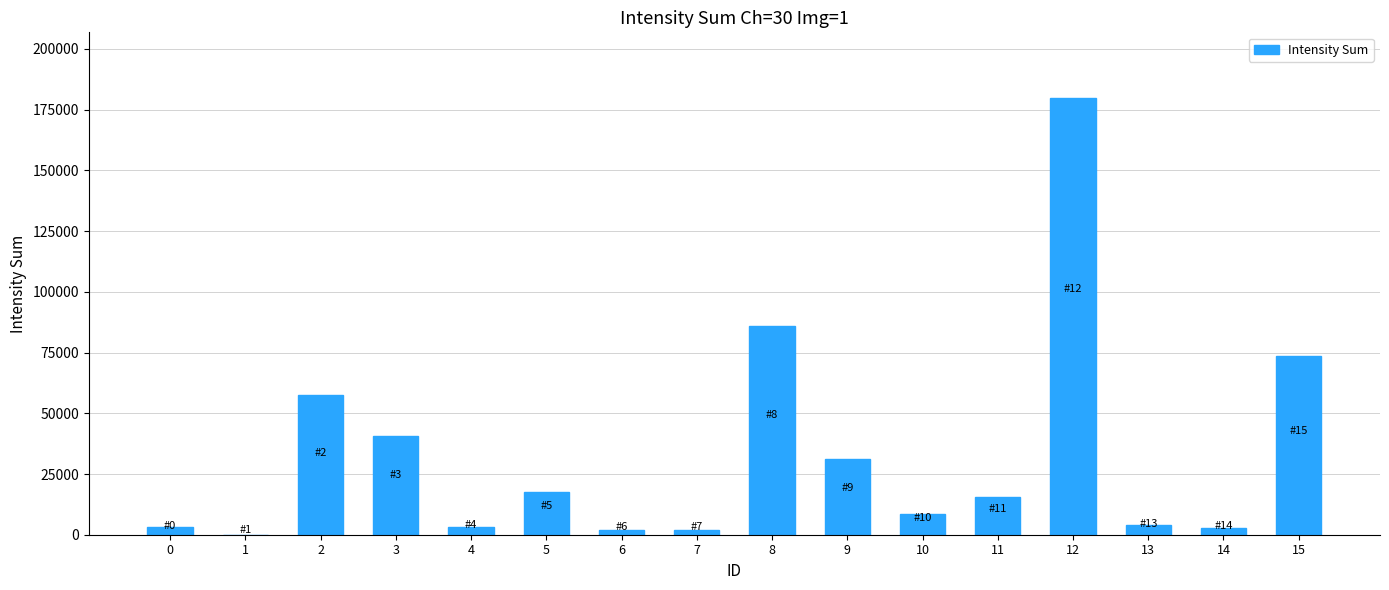

Approximately how many times larger is the value at 8 compared to 15?

1.2